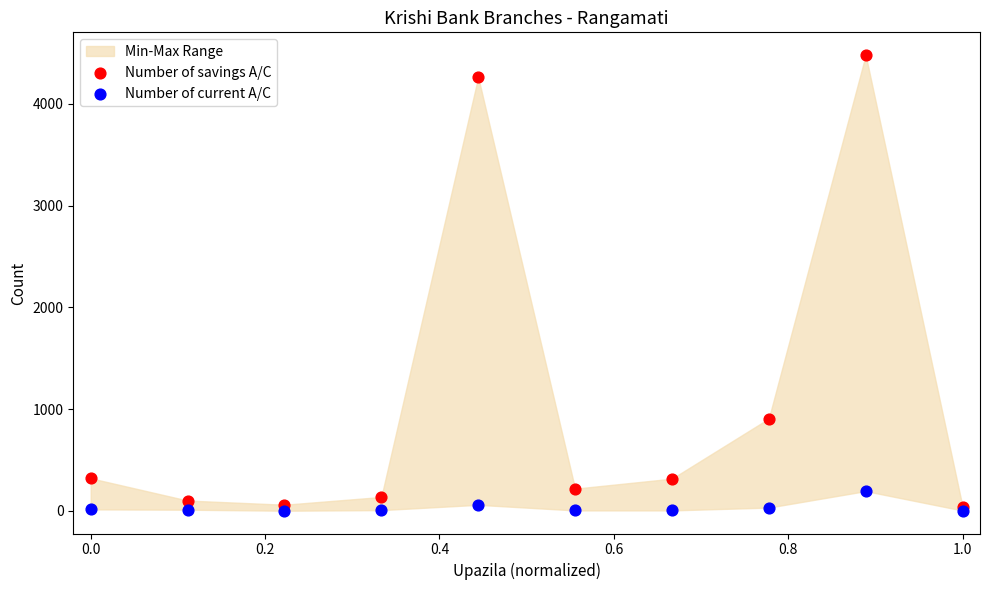

Which series contains the lowest Y value?

Number of current A/C